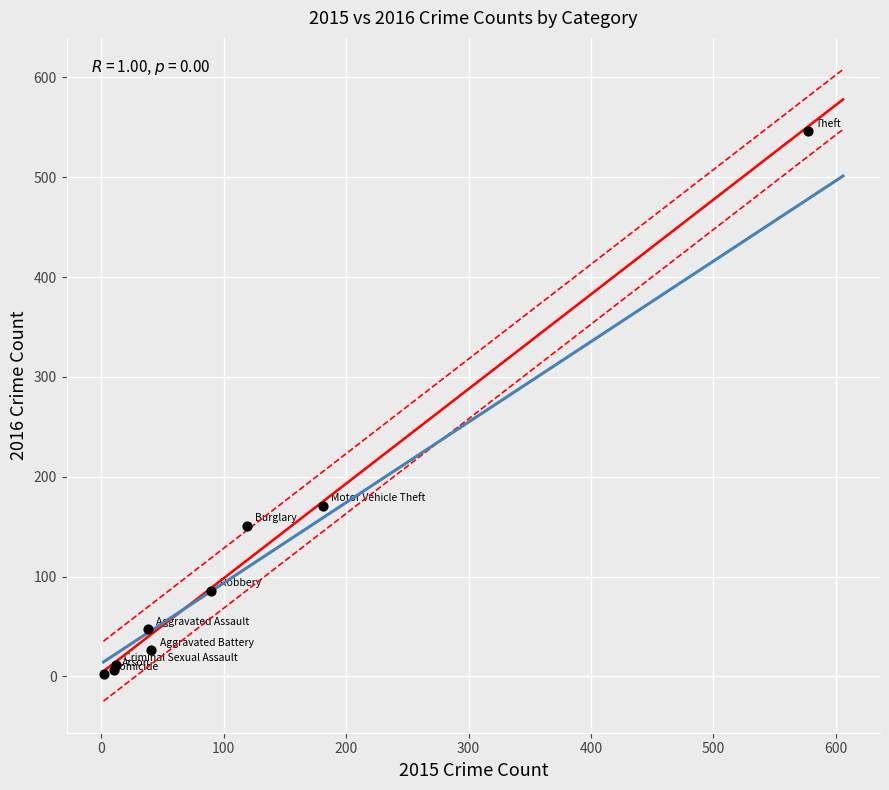

What Y value in the scatter plot is closest to 274?

171